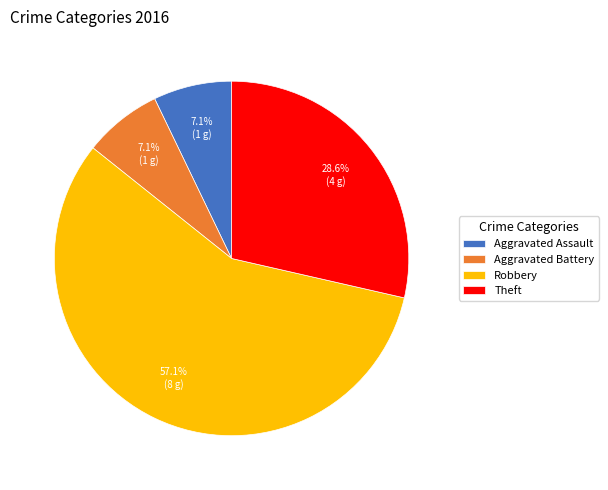

What is the largest slice in the pie chart?

Robbery